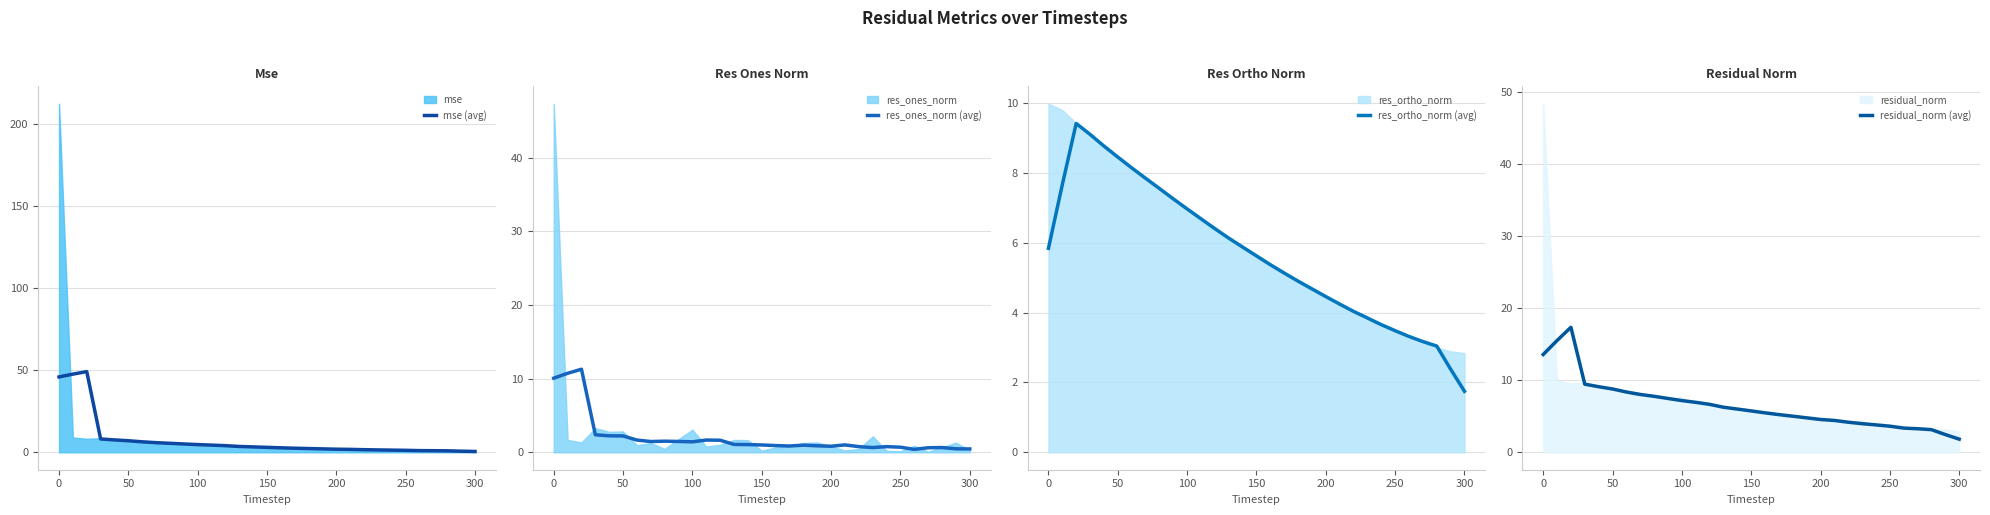

True or false: mse (avg) has a value of 3.0 at 150.

True